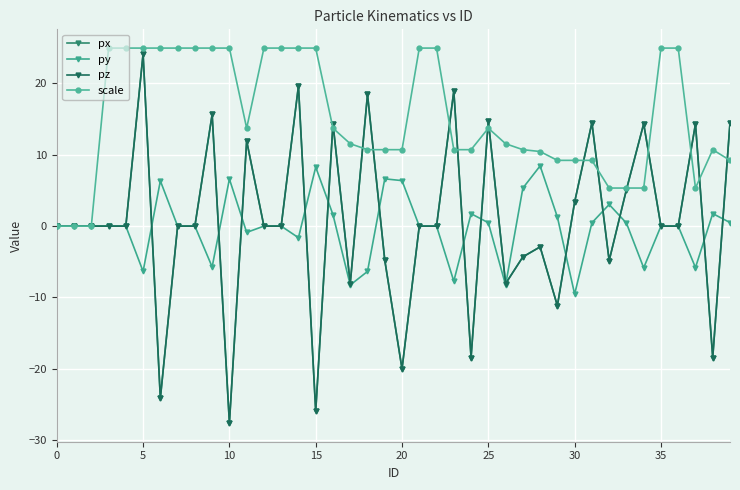

Does the chart have visible grid lines?

Yes